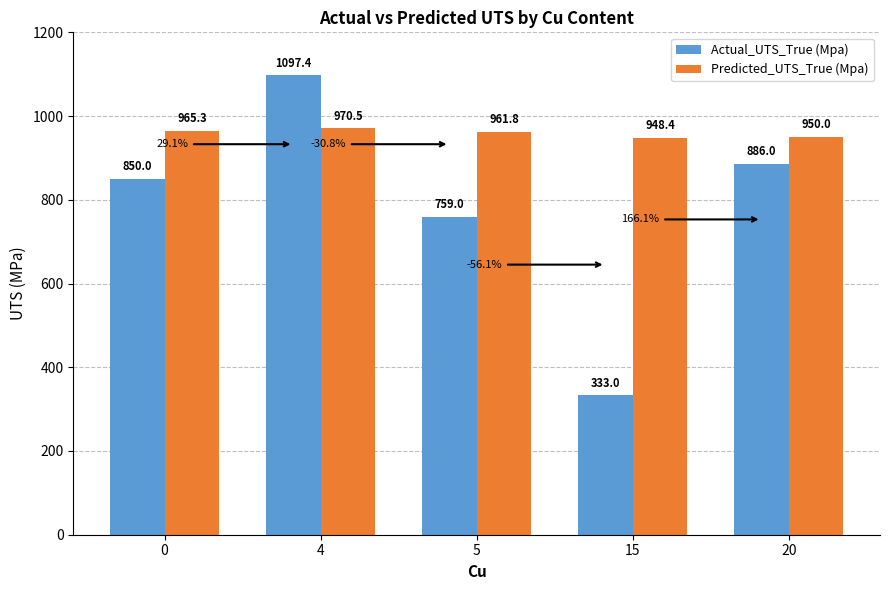

What are all the series names shown in the legend?

Actual_UTS_True (Mpa), Predicted_UTS_True (Mpa)